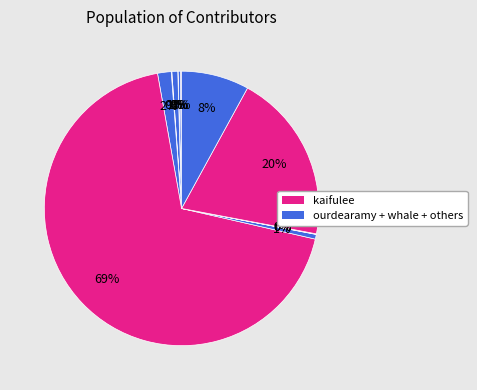

Is there any slice that represents more than half of the pie?

Yes